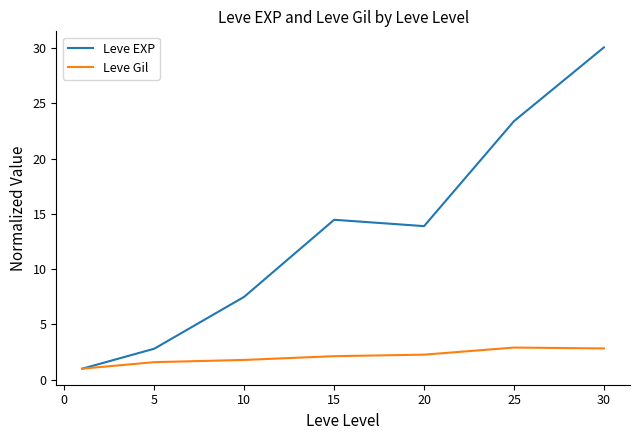

What is the highest value of the Leve EXP series?

30.1